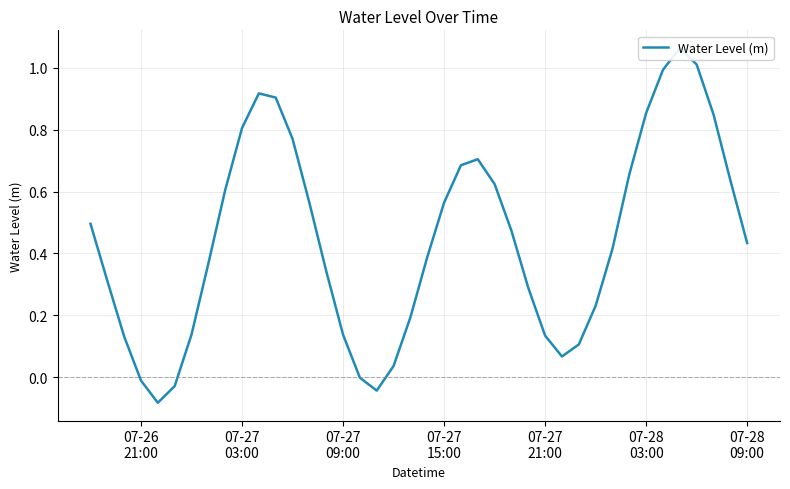

What position from the left is 07-27
09:00?

3